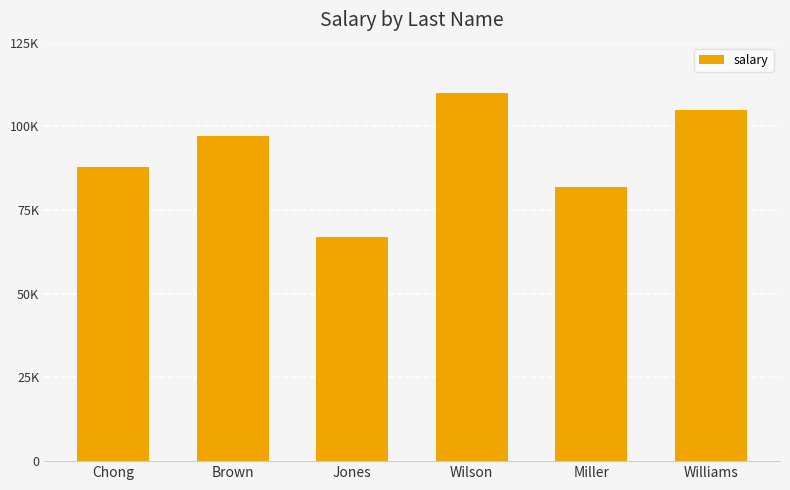

Count the number of categories in the chart.

6